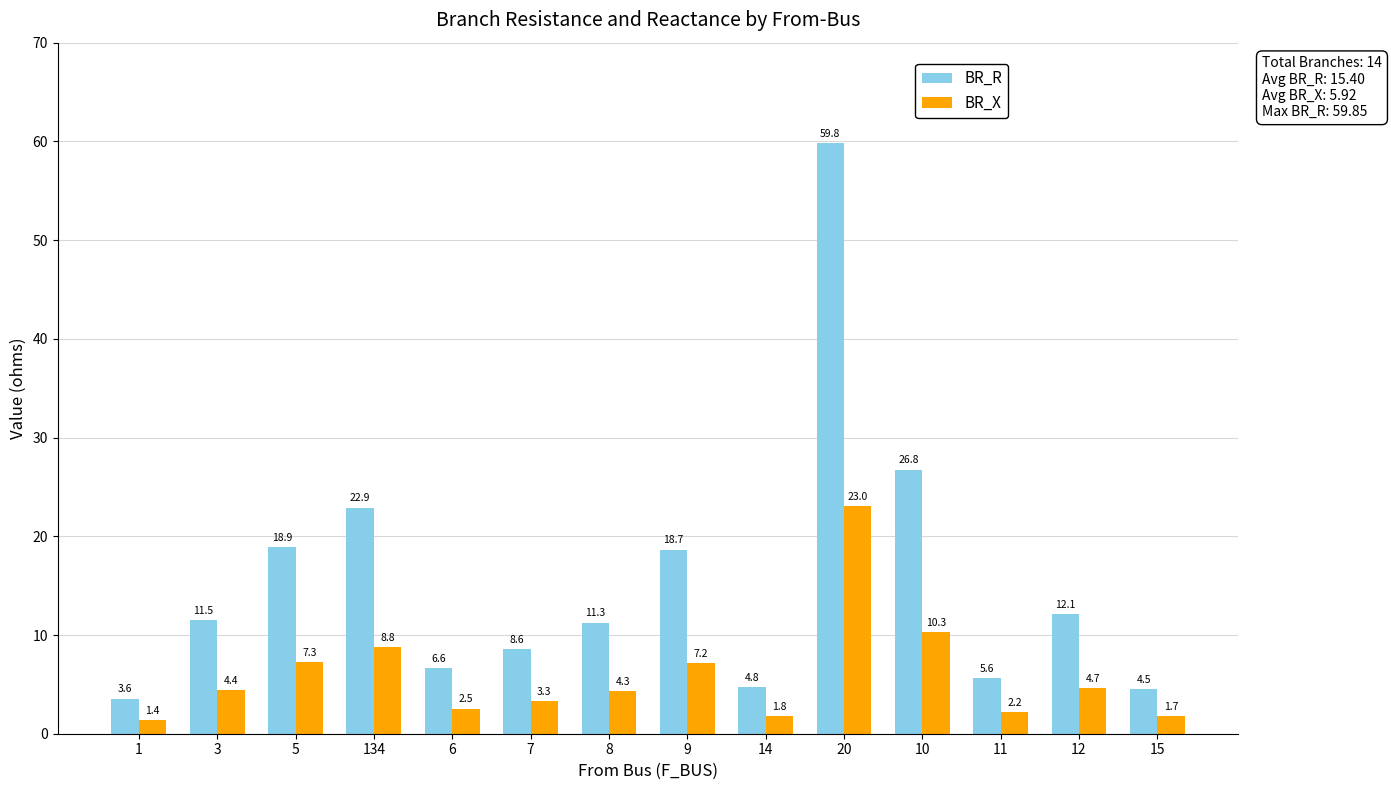

The BR_R series shows 18.7 at 9. True or false?

True